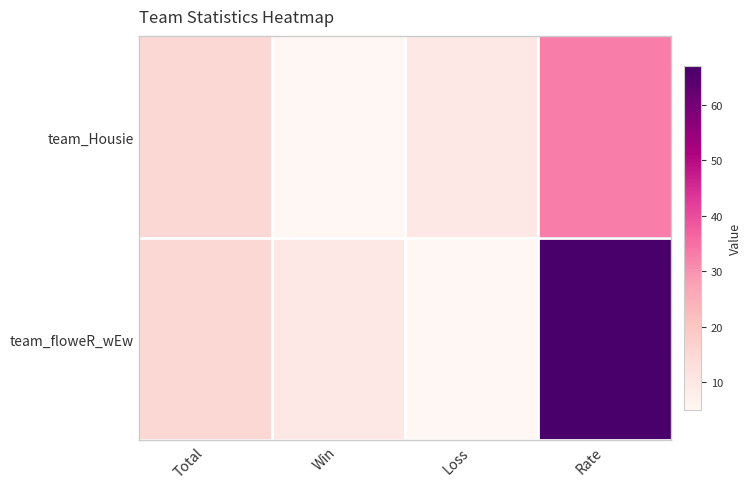

Is it true that team_floweR_wEw equals 67 at Rate?

True